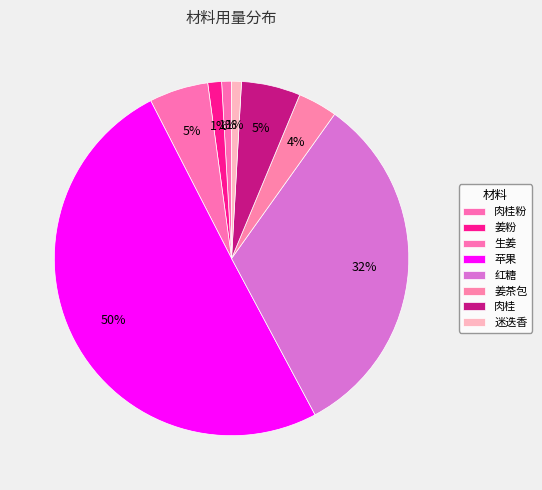

Count the number of slices in the pie.

8